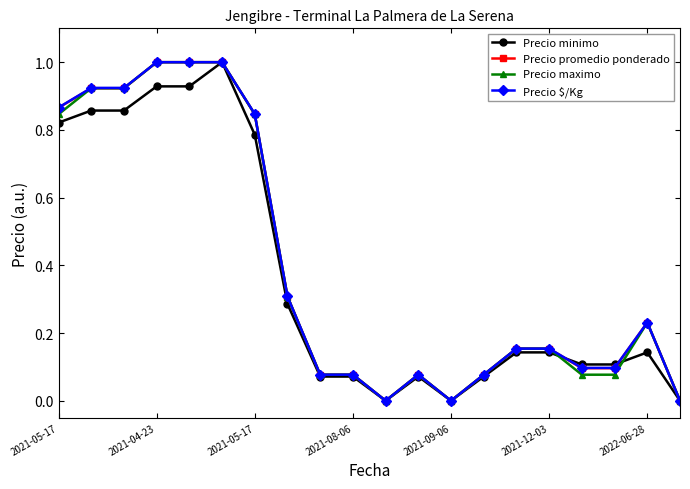

What is the maximum value shown in the chart?

1.0